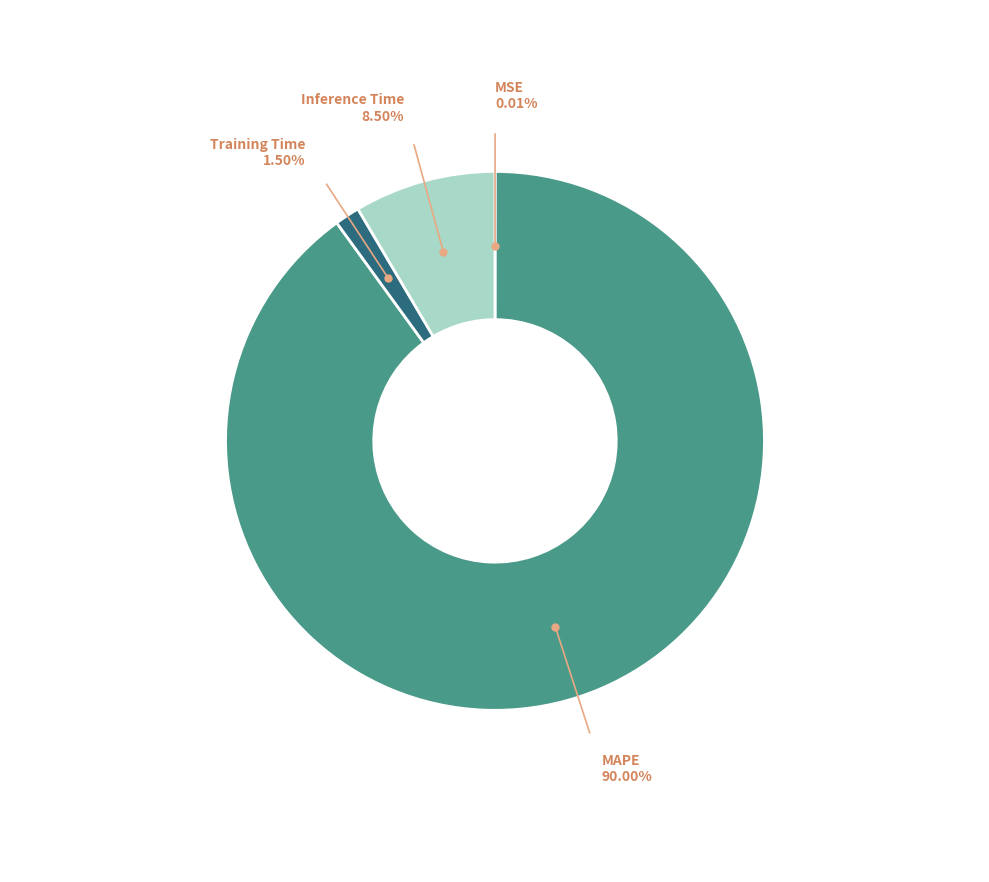

Between Inference Time and Training Time, which is larger?

Inference Time